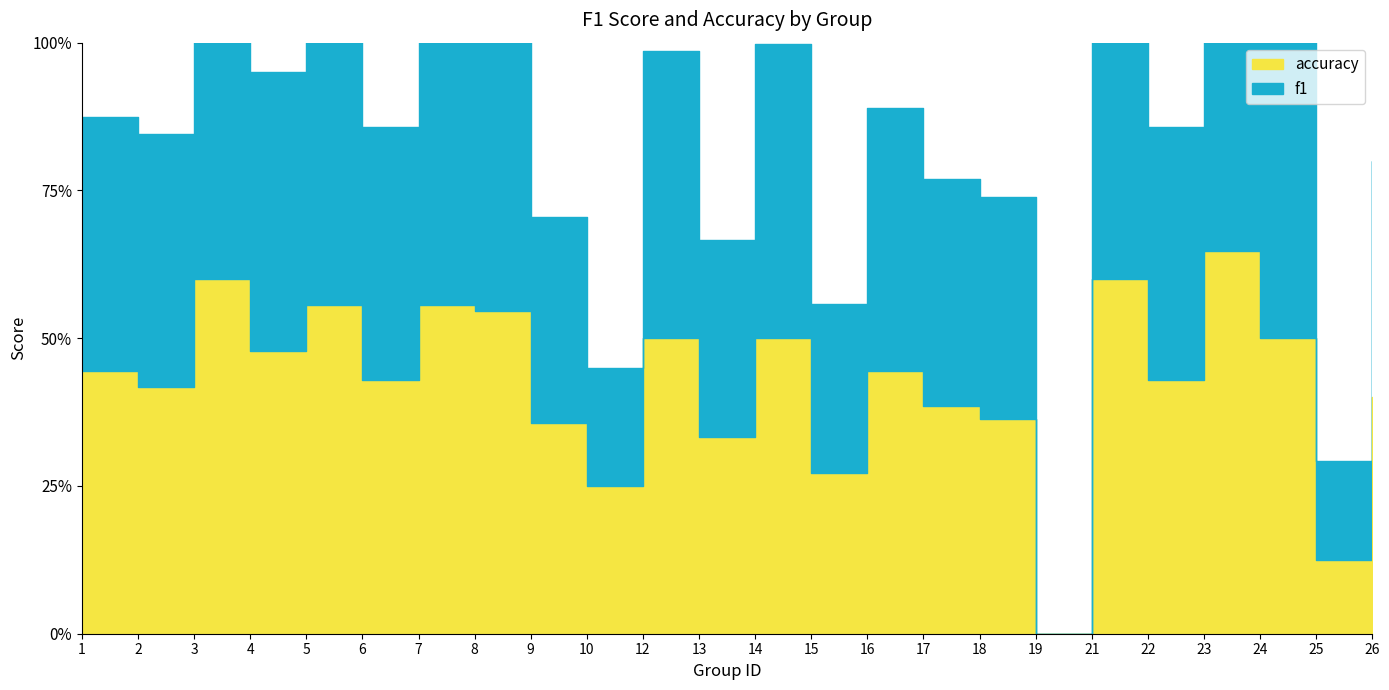

How many values in accuracy are above zero?

23